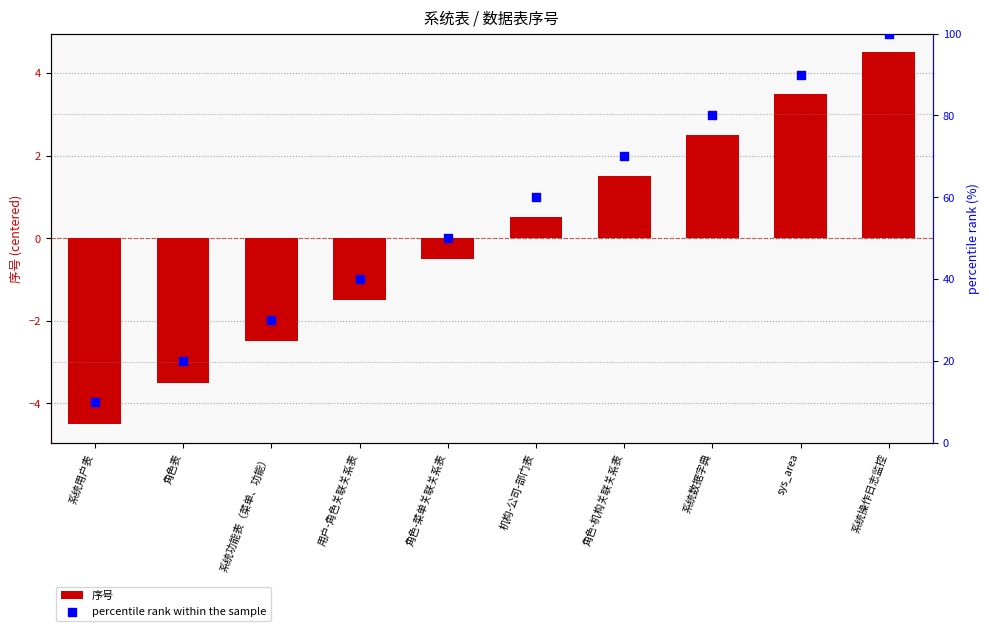

What are all the series names shown in the legend?

序号, percentile rank within the sample